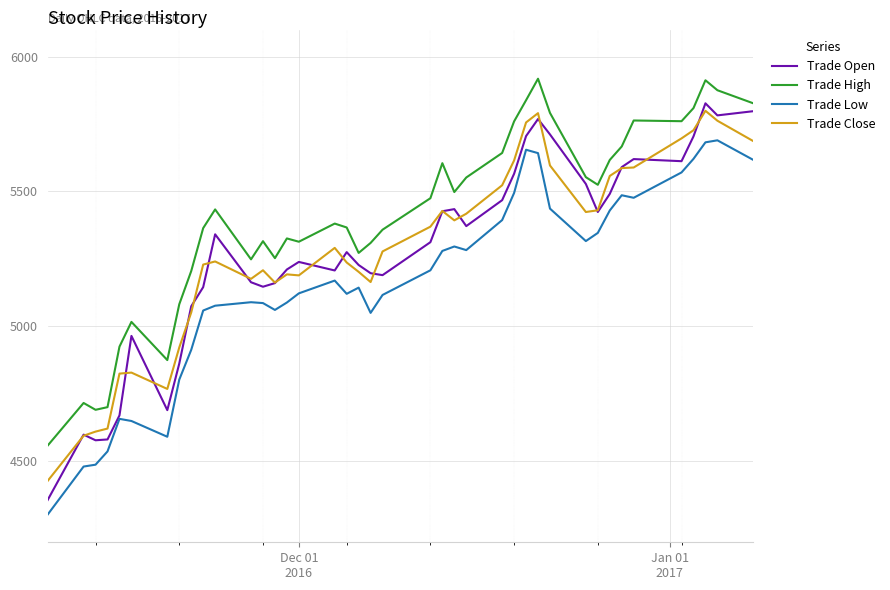

Which series has the largest range (max minus min)?

Trade Open